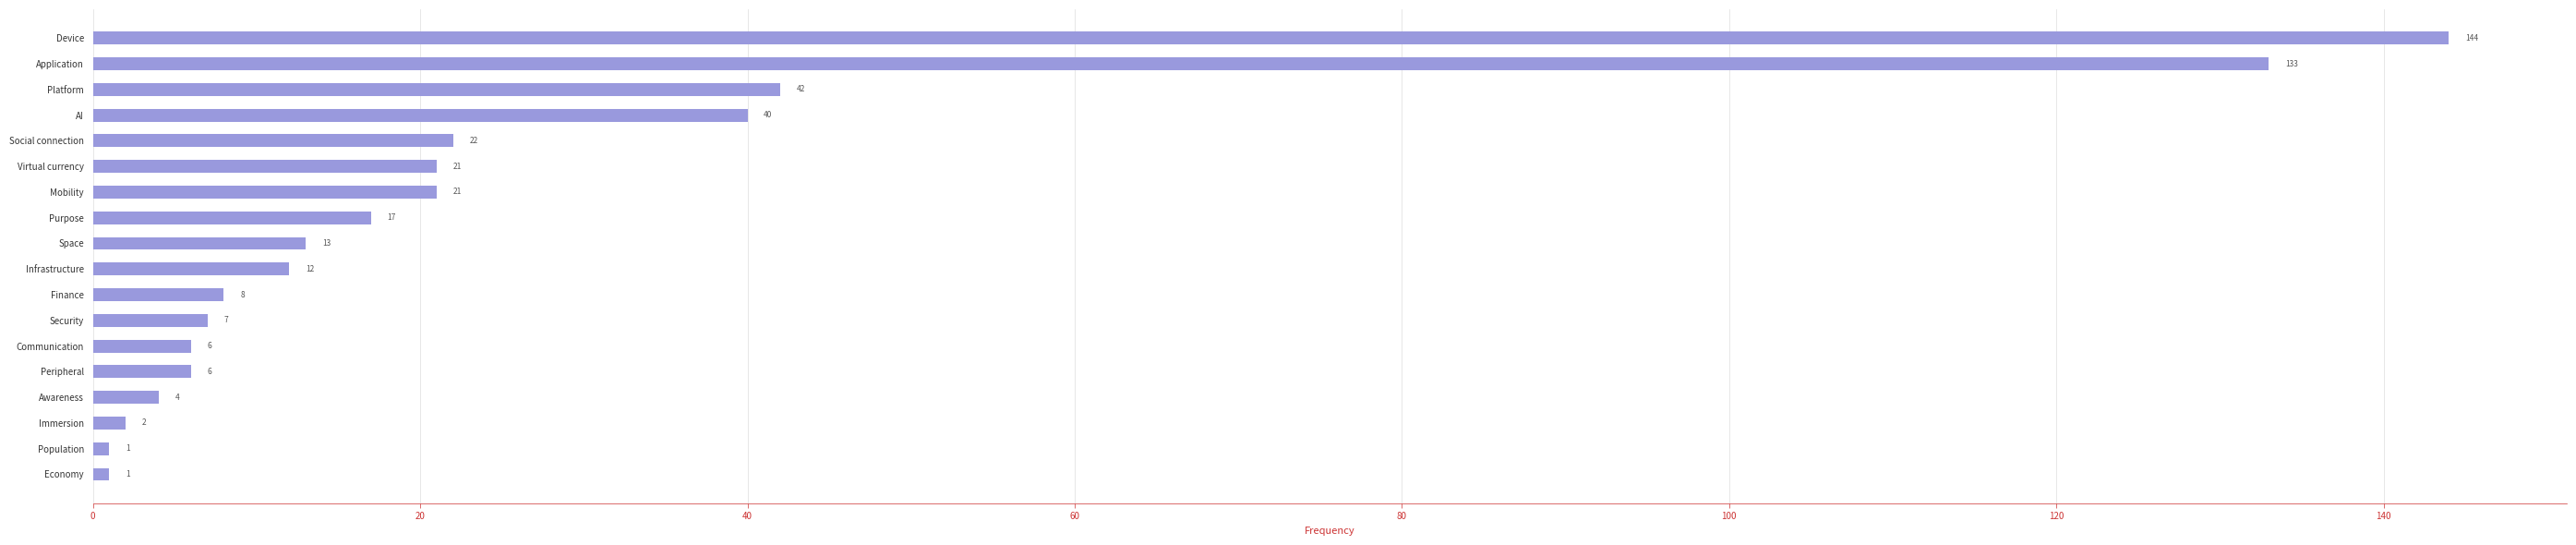

What is the sum of all values?

500